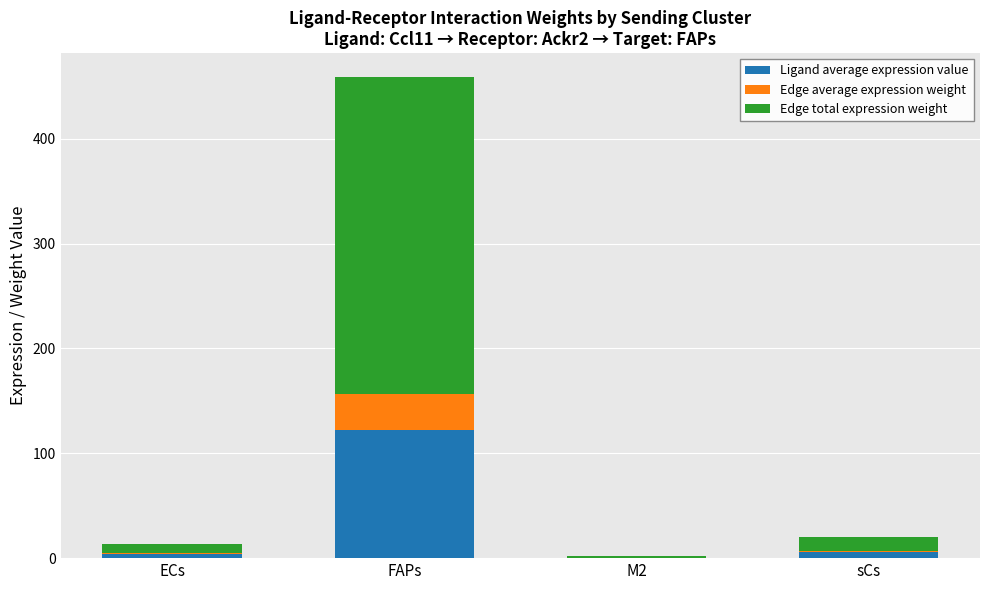

At which category is the sum across all series the highest?

FAPs